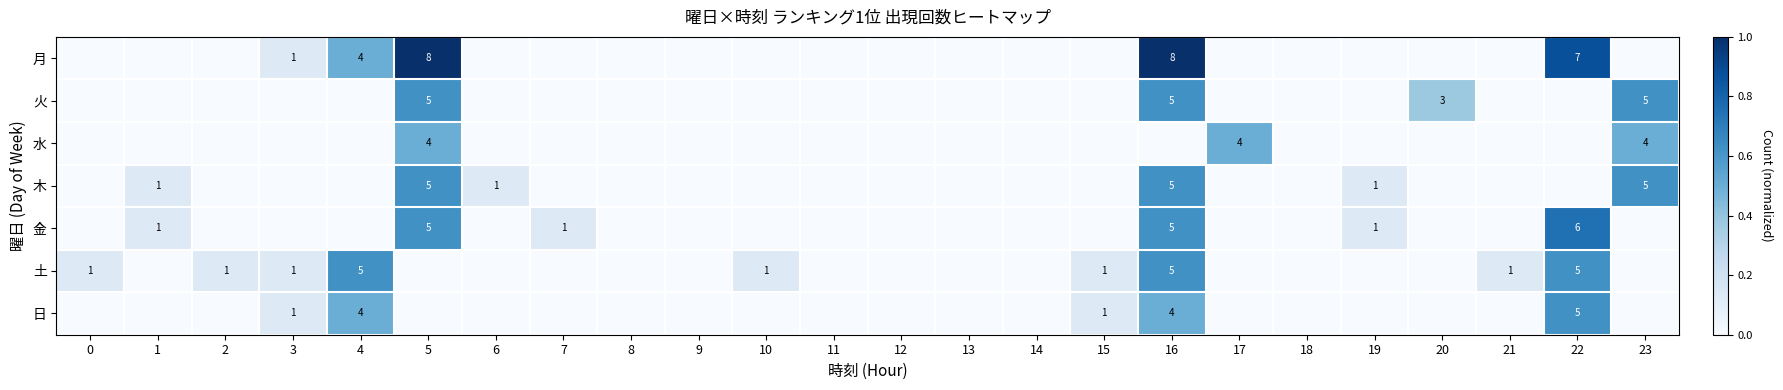

Is it true that 土 equals 1 at 15?

True